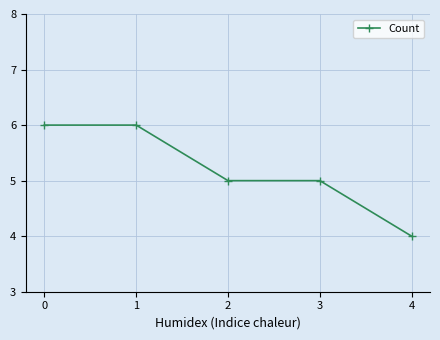

What is the greatest value displayed?

6